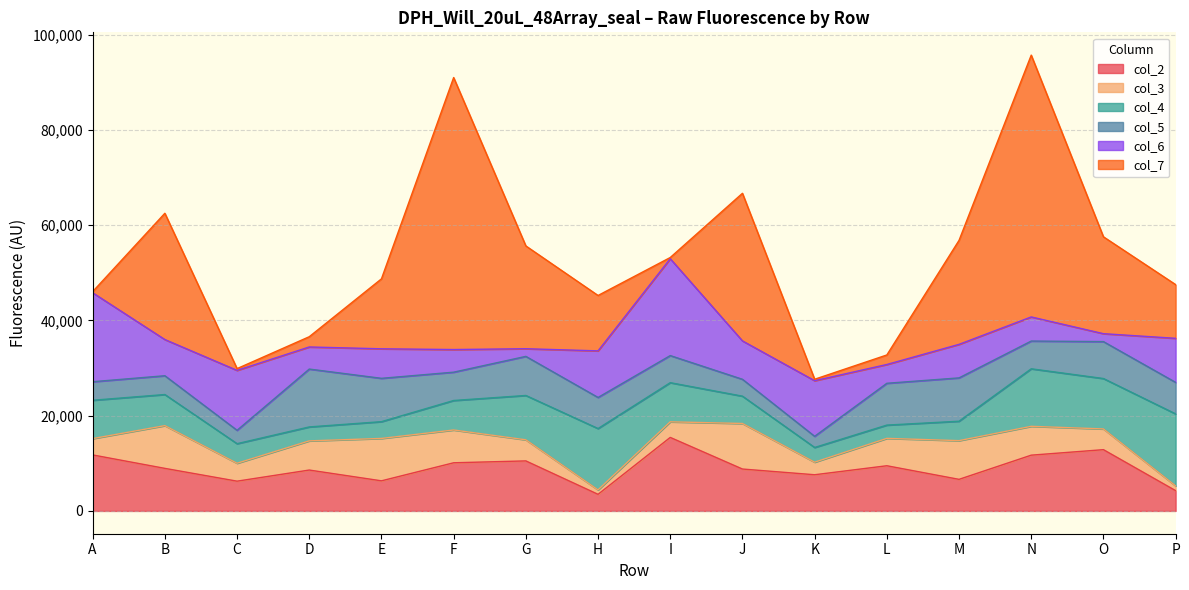

How many lines are shown in the chart?

6